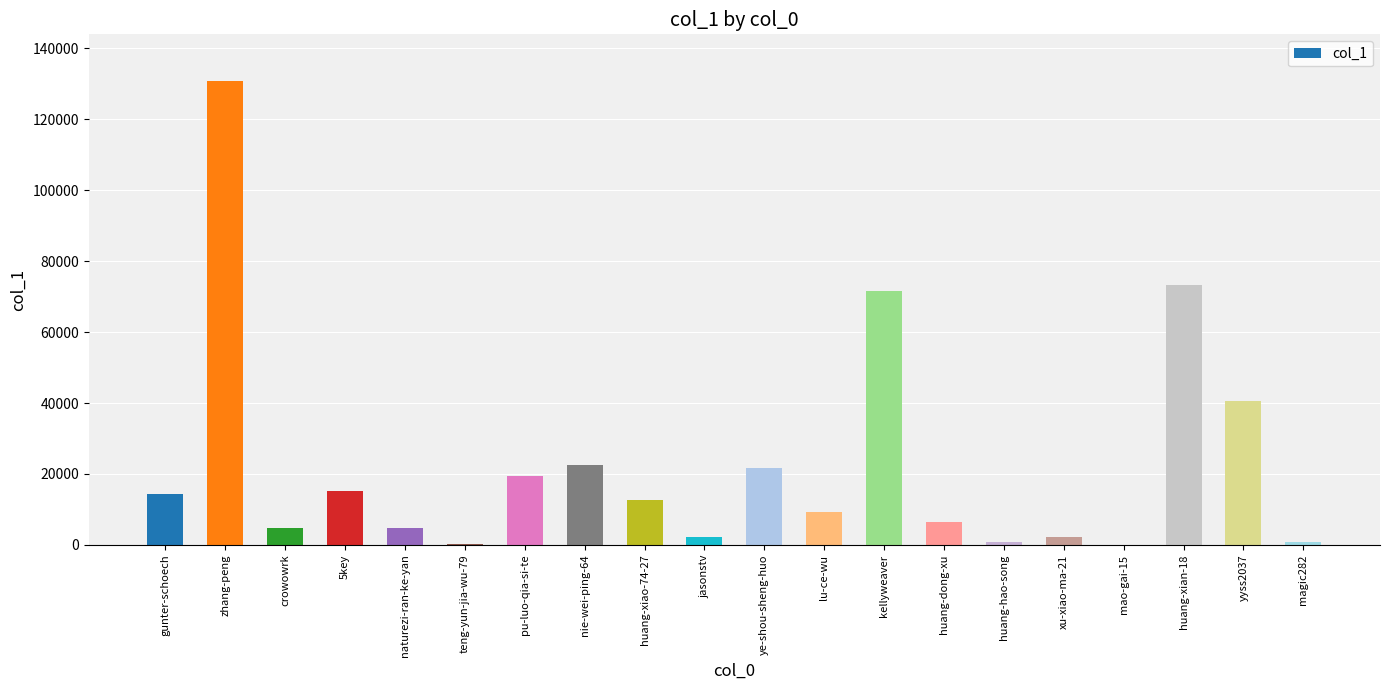

Which label corresponds to the largest value in the chart?

zhang-peng